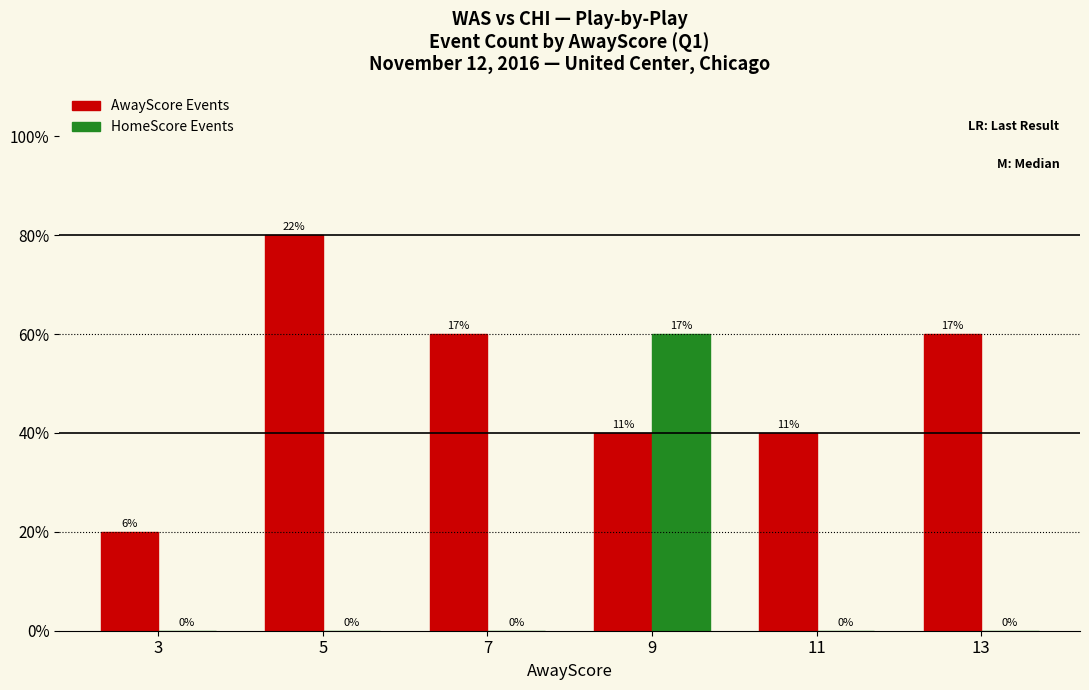

What are all the series names shown in the legend?

AwayScore Events, HomeScore Events